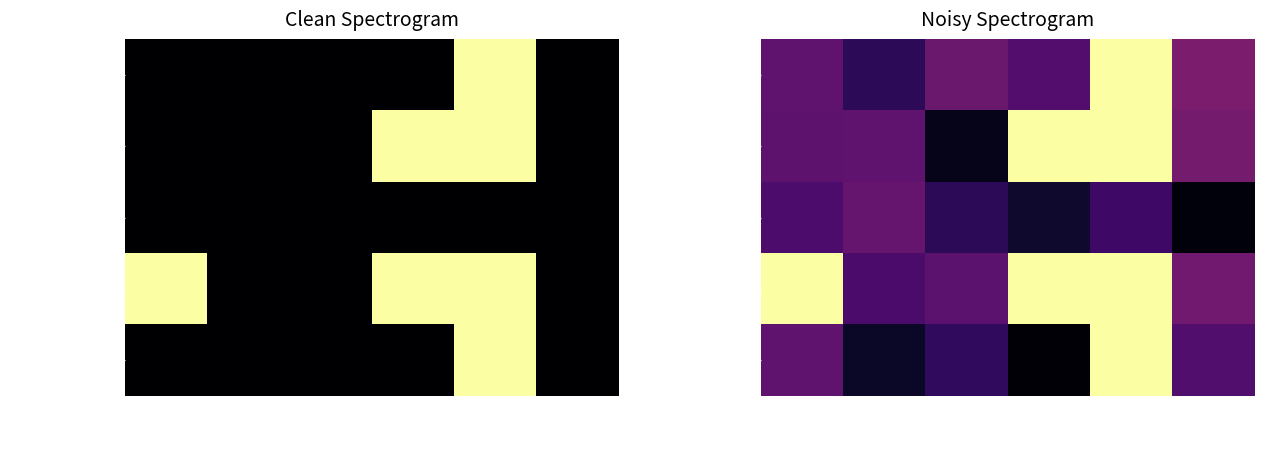

At how many categories does at least one series exceed 0?

6